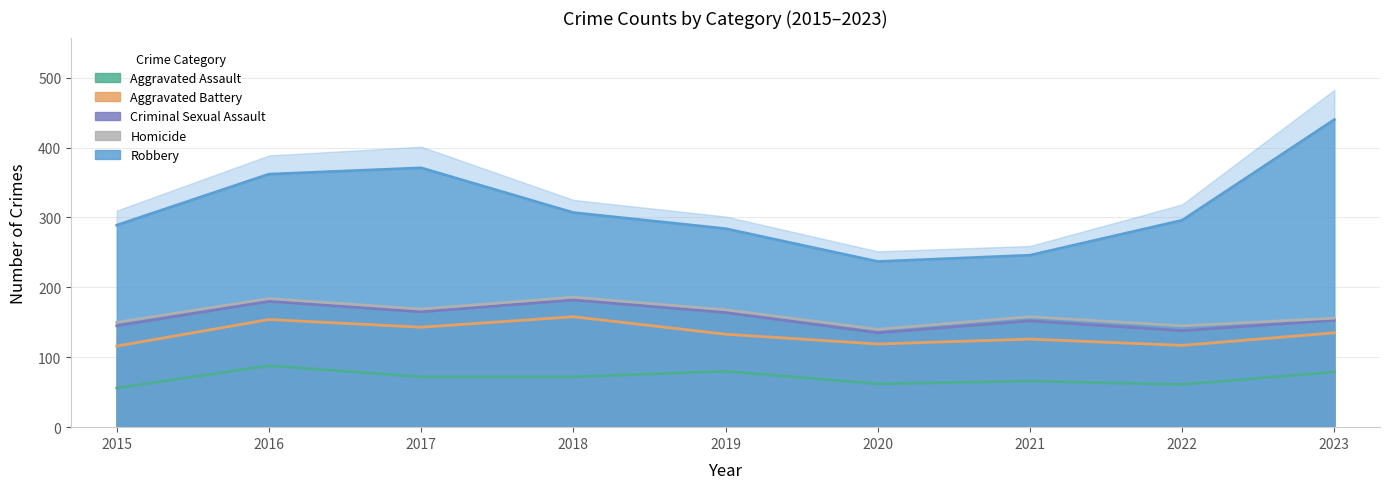

True or false: Robbery has a value of 41 at 2021.

False